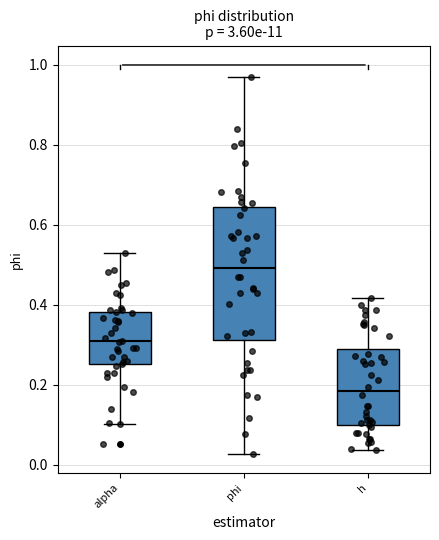

Which box has the highest median line?

phi